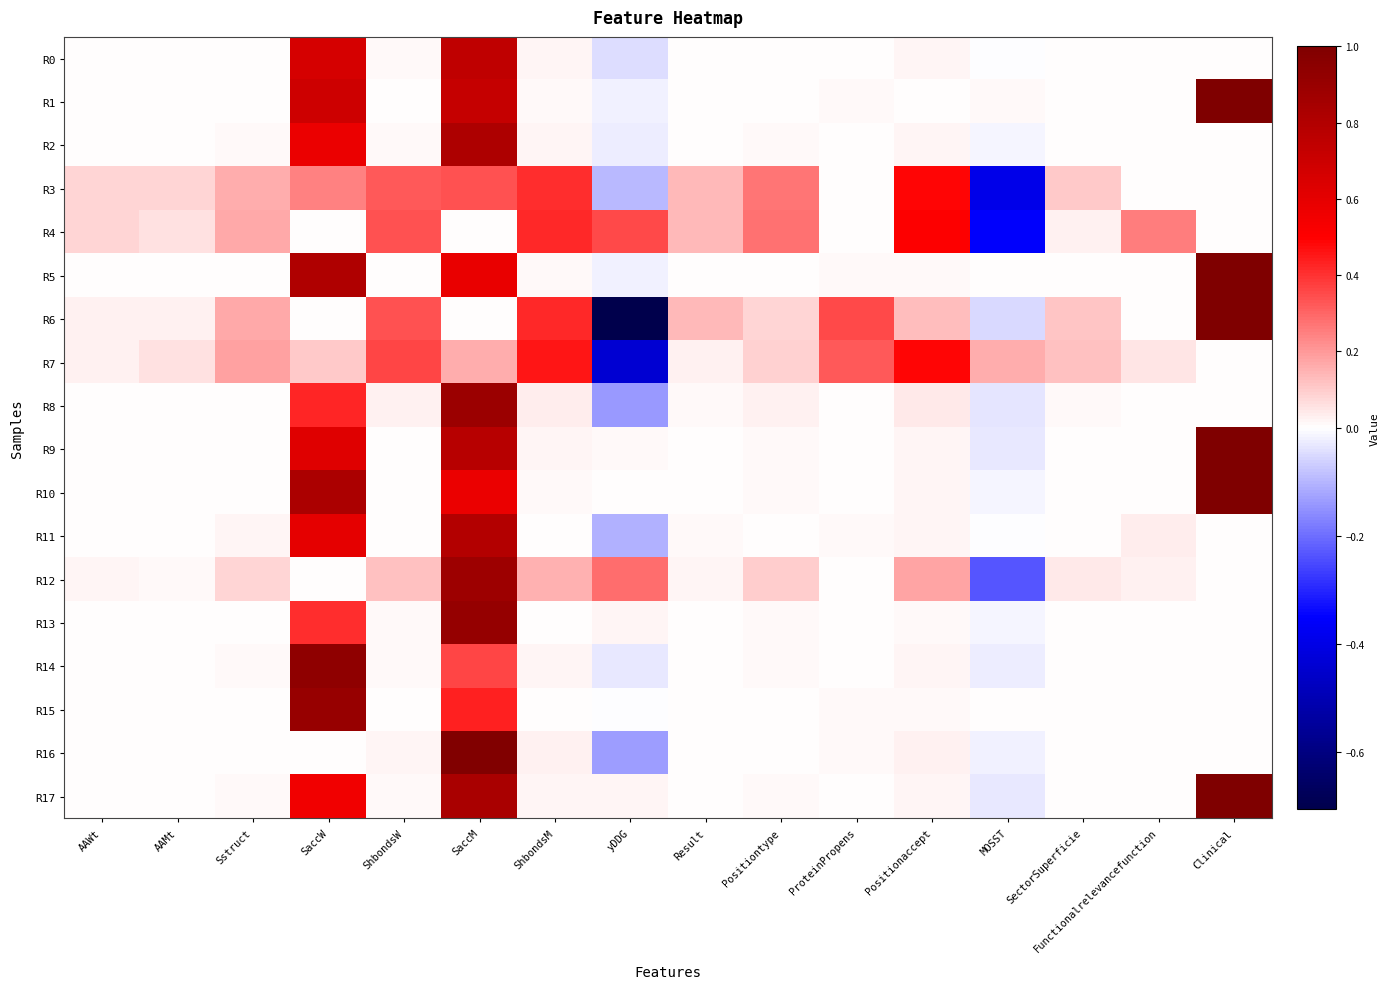

Count the number of categories in the chart.

16